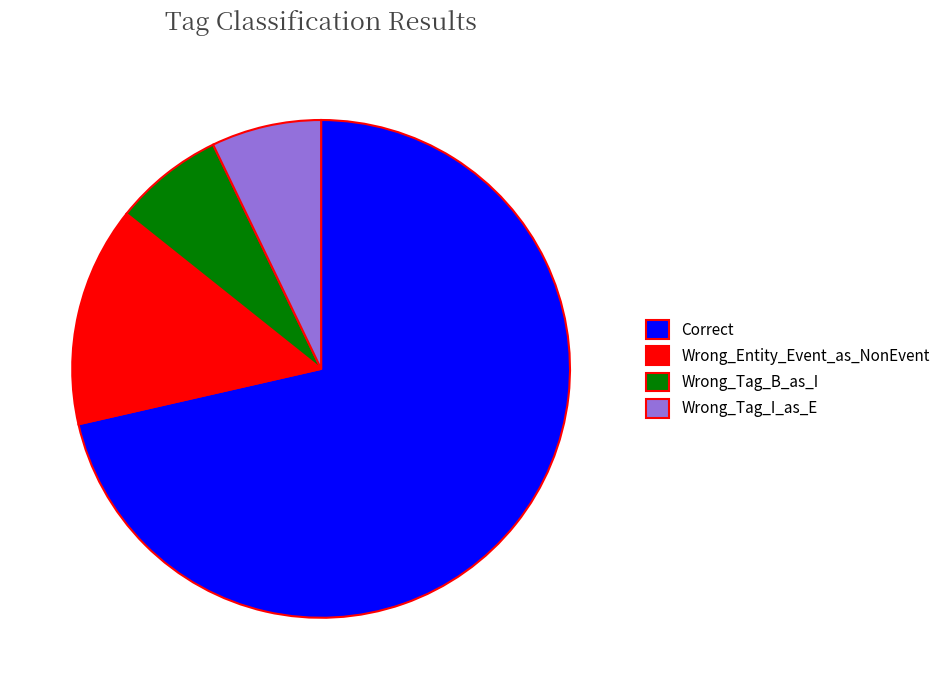

Is it true that Wrong_Tag_B_as_I is 19% of the pie?

False